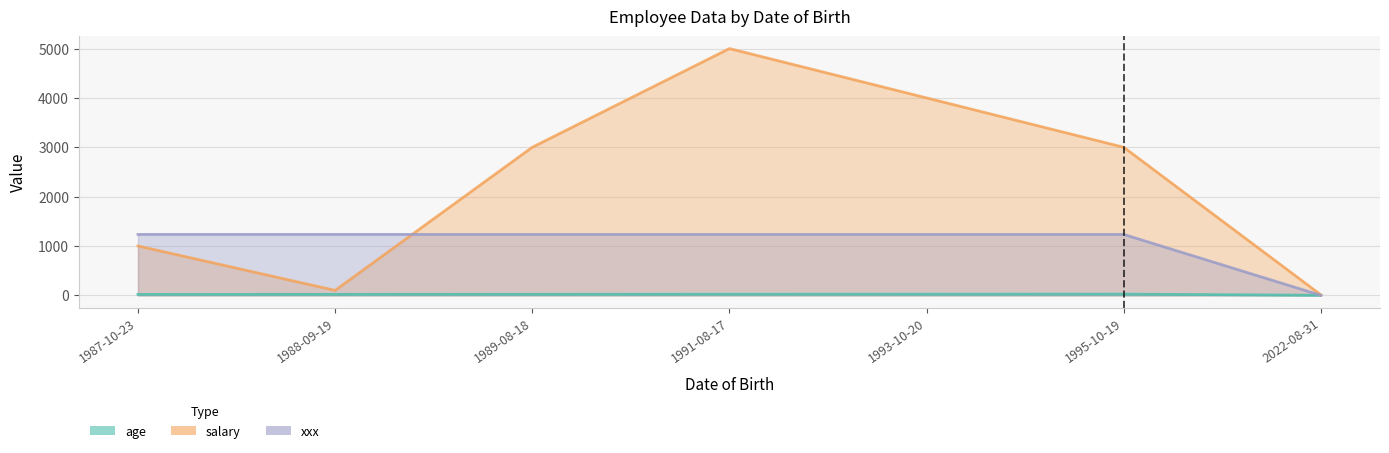

What is the sum of the age values at 2022-08-31 and 1993-10-20?

24.0